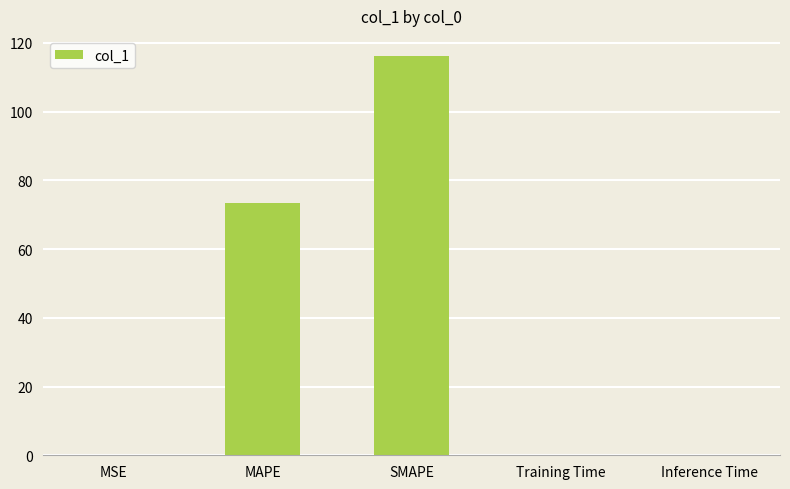

What is the difference between the values at MAPE and Training Time?

73.5